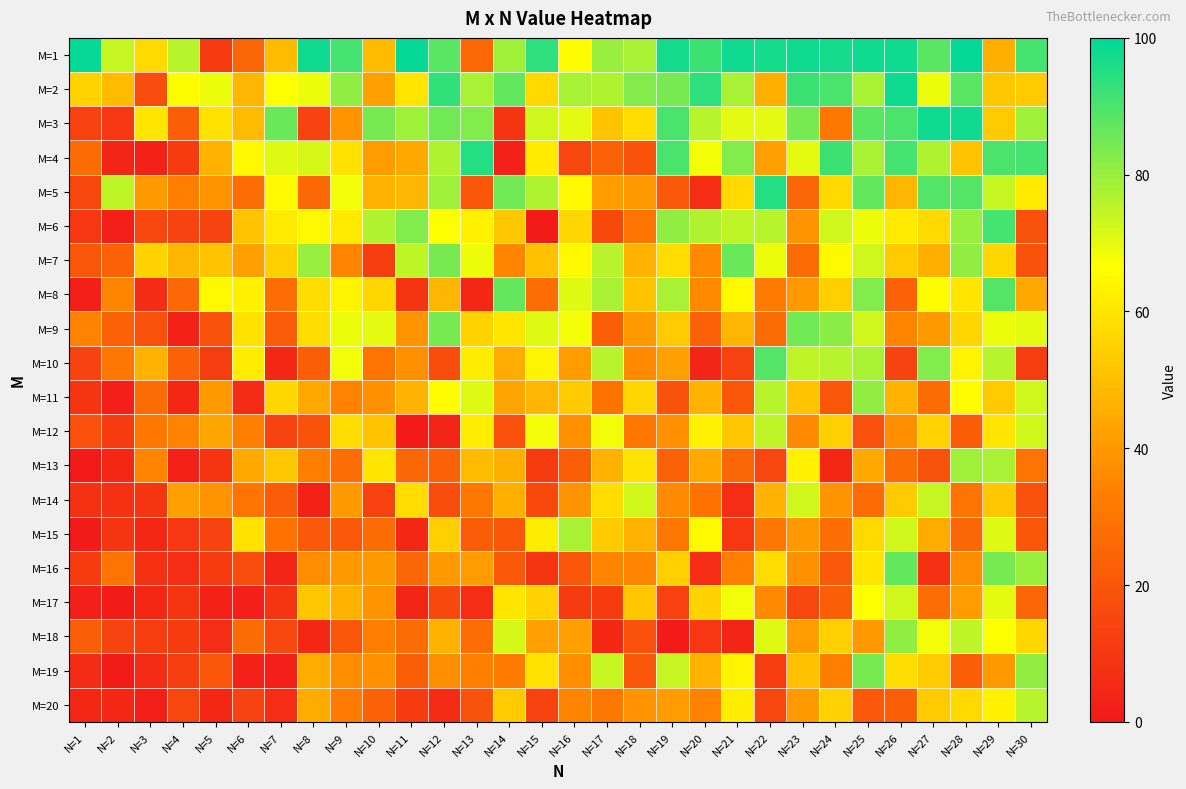

Reading left to right, list all the values displayed in this chart.

M=1: N=1=99	N=2=74	N=3=57	N=4=76	N=5=11	N=6=25	N=7=49	N=8=98	N=9=91	N=10=49	N=11=99	N=12=88	N=13=26	N=14=79	N=15=94	N=16=66	N=17=80	N=18=78	N=19=97	N=20=92	N=21=98	N=22=97	N=23=98	N=24=97	N=25=98	N=26=98	N=27=88	N=28=99	N=29=46	N=30=91
M=2: N=1=55	N=2=49	N=3=17	N=4=66	N=5=69	N=6=48	N=7=67	N=8=69	N=9=81	N=10=42	N=11=60	N=12=93	N=13=78	N=14=87	N=15=57	N=16=78	N=17=77	N=18=83	N=19=84	N=20=94	N=21=78	N=22=46	N=23=92	N=24=90	N=25=78	N=26=98	N=27=69	N=28=88	N=29=52	N=30=53
M=3: N=1=13	N=2=10	N=3=60	N=4=23	N=5=59	N=6=49	N=7=86	N=8=14	N=9=39	N=10=84	N=11=79	N=12=85	N=13=83	N=14=9	N=15=73	N=16=70	N=17=51	N=18=58	N=19=90	N=20=76	N=21=70	N=22=70	N=23=84	N=24=31	N=25=88	N=26=90	N=27=98	N=28=98	N=29=53	N=30=79
M=4: N=1=27	N=2=4	N=3=3	N=4=11	N=5=47	N=6=65	N=7=71	N=8=72	N=9=59	N=10=41	N=11=44	N=12=77	N=13=95	N=14=3	N=15=61	N=16=15	N=17=24	N=18=19	N=19=90	N=20=68	N=21=83	N=22=42	N=23=70	N=24=92	N=25=78	N=26=91	N=27=77	N=28=51	N=29=90	N=30=91
M=5: N=1=15	N=2=75	N=3=40	N=4=33	N=5=39	N=6=28	N=7=65	N=8=26	N=9=68	N=10=47	N=11=48	N=12=79	N=13=20	N=14=85	N=15=77	N=16=65	N=17=41	N=18=40	N=19=21	N=20=7	N=21=57	N=22=95	N=23=25	N=24=57	N=25=87	N=26=48	N=27=89	N=28=89	N=29=74	N=30=61
M=6: N=1=10	N=2=2	N=3=15	N=4=14	N=5=14	N=6=51	N=7=61	N=8=65	N=9=61	N=10=77	N=11=83	N=12=67	N=13=63	N=14=52	N=15=1	N=16=56	N=17=16	N=18=30	N=19=81	N=20=77	N=21=75	N=22=76	N=23=39	N=24=73	N=25=69	N=26=61	N=27=57	N=28=80	N=29=91	N=30=18
M=7: N=1=20	N=2=24	N=3=55	N=4=48	N=5=51	N=6=42	N=7=54	N=8=80	N=9=35	N=10=12	N=11=75	N=12=84	N=13=69	N=14=35	N=15=50	N=16=65	N=17=76	N=18=47	N=19=58	N=20=36	N=21=86	N=22=69	N=23=27	N=24=65	N=25=73	N=26=53	N=27=46	N=28=81	N=29=56	N=30=19
M=8: N=1=2	N=2=35	N=3=6	N=4=26	N=5=65	N=6=63	N=7=28	N=8=58	N=9=64	N=10=56	N=11=9	N=12=48	N=13=5	N=14=87	N=15=28	N=16=71	N=17=78	N=18=51	N=19=78	N=20=36	N=21=65	N=22=32	N=23=40	N=24=54	N=25=83	N=26=24	N=27=66	N=28=60	N=29=89	N=30=44
M=9: N=1=34	N=2=24	N=3=18	N=4=3	N=5=19	N=6=59	N=7=22	N=8=58	N=9=69	N=10=70	N=11=39	N=12=84	N=13=55	N=14=60	N=15=71	N=16=68	N=17=23	N=18=40	N=19=53	N=20=24	N=21=48	N=22=27	N=23=85	N=24=82	N=25=73	N=26=35	N=27=40	N=28=56	N=29=69	N=30=70
M=10: N=1=14	N=2=31	N=3=47	N=4=24	N=5=12	N=6=62	N=7=5	N=8=23	N=9=68	N=10=30	N=11=38	N=12=17	N=13=62	N=14=45	N=15=64	N=16=41	N=17=76	N=18=36	N=19=42	N=20=4	N=21=13	N=22=89	N=23=75	N=24=76	N=25=78	N=26=14	N=27=83	N=28=64	N=29=76	N=30=12
M=11: N=1=9	N=2=2	N=3=27	N=4=5	N=5=40	N=6=6	N=7=56	N=8=44	N=9=34	N=10=38	N=11=47	N=12=66	N=13=71	N=14=43	N=15=48	N=16=53	N=17=29	N=18=56	N=19=19	N=20=47	N=21=20	N=22=76	N=23=51	N=24=20	N=25=81	N=26=47	N=27=27	N=28=66	N=29=53	N=30=73
M=12: N=1=18	N=2=11	N=3=31	N=4=34	N=5=43	N=6=33	N=7=14	N=8=19	N=9=58	N=10=51	N=11=1	N=12=4	N=13=62	N=14=18	N=15=68	N=16=38	N=17=68	N=18=31	N=19=38	N=20=63	N=21=52	N=22=75	N=23=36	N=24=54	N=25=18	N=26=37	N=27=55	N=28=22	N=29=60	N=30=73
M=13: N=1=1	N=2=5	N=3=35	N=4=3	N=5=9	N=6=44	N=7=52	N=8=33	N=9=28	N=10=60	N=11=25	N=12=24	N=13=49	N=14=46	N=15=11	N=16=23	N=17=47	N=18=59	N=19=24	N=20=44	N=21=25	N=22=15	N=23=63	N=24=5	N=25=44	N=26=27	N=27=19	N=28=79	N=29=78	N=30=30
M=14: N=1=8	N=2=8	N=3=9	N=4=42	N=5=39	N=6=30	N=7=22	N=8=3	N=9=40	N=10=13	N=11=58	N=12=17	N=13=31	N=14=46	N=15=16	N=16=39	N=17=58	N=18=73	N=19=36	N=20=29	N=21=7	N=22=47	N=23=73	N=24=39	N=25=27	N=26=53	N=27=74	N=28=30	N=29=52	N=30=18
M=15: N=1=1	N=2=9	N=3=5	N=4=10	N=5=14	N=6=59	N=7=29	N=8=21	N=9=21	N=10=27	N=11=5	N=12=54	N=13=22	N=14=20	N=15=62	N=16=78	N=17=53	N=18=47	N=19=31	N=20=65	N=21=10	N=22=31	N=23=40	N=24=28	N=25=57	N=26=73	N=27=45	N=28=25	N=29=71	N=30=20
M=16: N=1=11	N=2=30	N=3=8	N=4=7	N=5=11	N=6=17	N=7=4	N=8=37	N=9=40	N=10=40	N=11=25	N=12=40	N=13=41	N=14=21	N=15=9	N=16=20	N=17=35	N=18=35	N=19=54	N=20=7	N=21=33	N=22=58	N=23=38	N=24=21	N=25=60	N=26=87	N=27=8	N=28=37	N=29=84	N=30=80
M=17: N=1=2	N=2=1	N=3=5	N=4=9	N=5=3	N=6=2	N=7=9	N=8=52	N=9=47	N=10=39	N=11=4	N=12=16	N=13=7	N=14=60	N=15=55	N=16=11	N=17=11	N=18=52	N=19=13	N=20=55	N=21=68	N=22=36	N=23=15	N=24=23	N=25=67	N=26=73	N=27=28	N=28=41	N=29=70	N=30=25
M=18: N=1=23	N=2=14	N=3=12	N=4=11	N=5=7	N=6=27	N=7=15	N=8=5	N=9=20	N=10=33	N=11=27	N=12=47	N=13=28	N=14=72	N=15=42	N=16=42	N=17=5	N=18=18	N=19=1	N=20=10	N=21=4	N=22=71	N=23=41	N=24=54	N=25=40	N=26=81	N=27=68	N=28=75	N=29=67	N=30=56
M=19: N=1=6	N=2=1	N=3=6	N=4=12	N=5=20	N=6=3	N=7=2	N=8=45	N=9=37	N=10=38	N=11=23	N=12=37	N=13=33	N=14=32	N=15=59	N=16=37	N=17=74	N=18=20	N=19=74	N=20=47	N=21=64	N=22=12	N=23=50	N=24=33	N=25=84	N=26=58	N=27=53	N=28=23	N=29=40	N=30=81
M=20: N=1=5	N=2=5	N=3=2	N=4=15	N=5=5	N=6=14	N=7=7	N=8=45	N=9=32	N=10=24	N=11=11	N=12=6	N=13=19	N=14=53	N=15=14	N=16=35	N=17=31	N=18=39	N=19=41	N=20=34	N=21=62	N=22=15	N=23=40	N=24=55	N=25=21	N=26=23	N=27=53	N=28=57	N=29=63	N=30=76